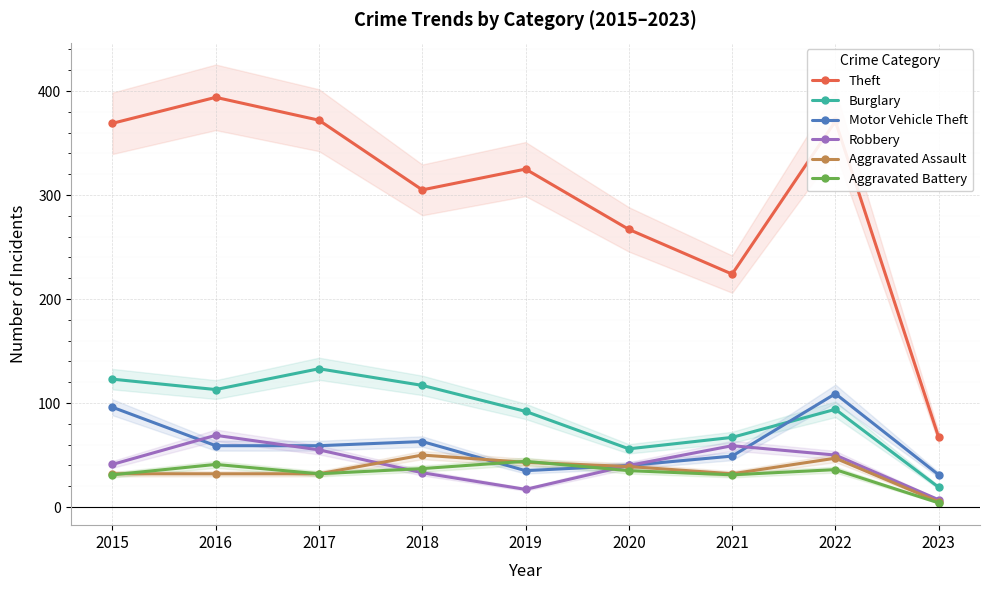

Reading left to right, what are all the values shown in this chart?

Theft: 369	394	372	305	325	267	224	371	67
Burglary: 123	113	133	117	92	56	67	94	19
Motor Vehicle Theft: 96	59	59	63	35	40	49	109	31
Robbery: 41	69	55	33	17	40	59	50	7
Aggravated Assault: 32	32	32	50	43	39	32	47	5
Aggravated Battery: 31	41	32	37	44	35	31	36	4